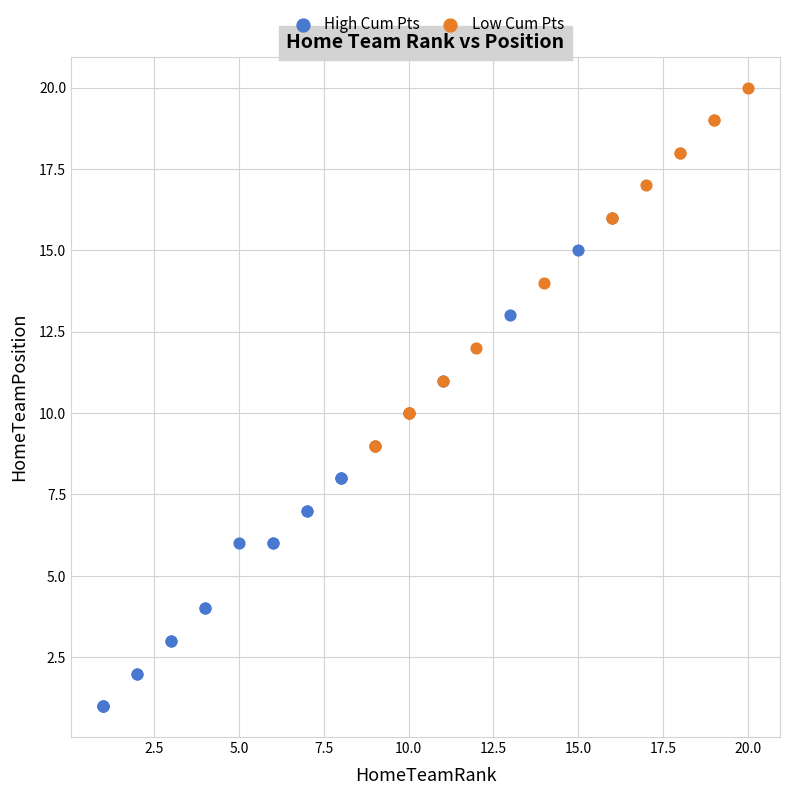

Which series reaches the maximum Y coordinate?

Low Cum Pts